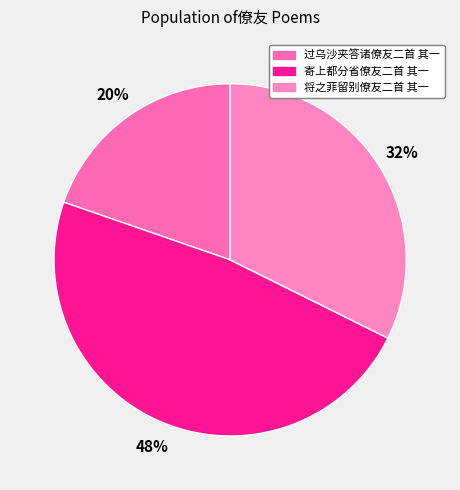

Rank the categories by value from lowest to highest.

过乌沙夹答诸僚友二首 其一, 将之菲留别僚友二首 其一, 寄上都分省僚友二首 其一